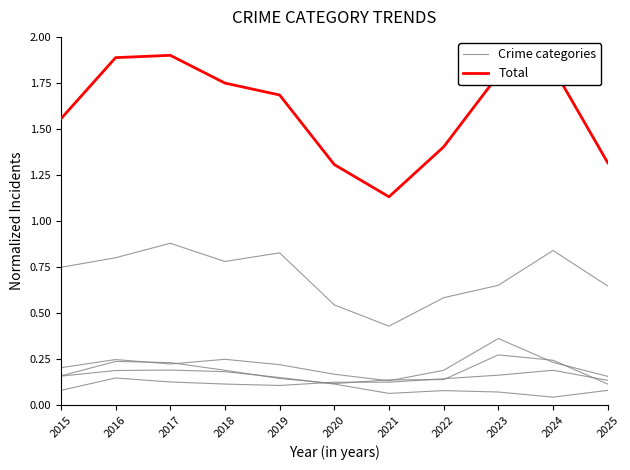

Count the number of categories in the chart.

11